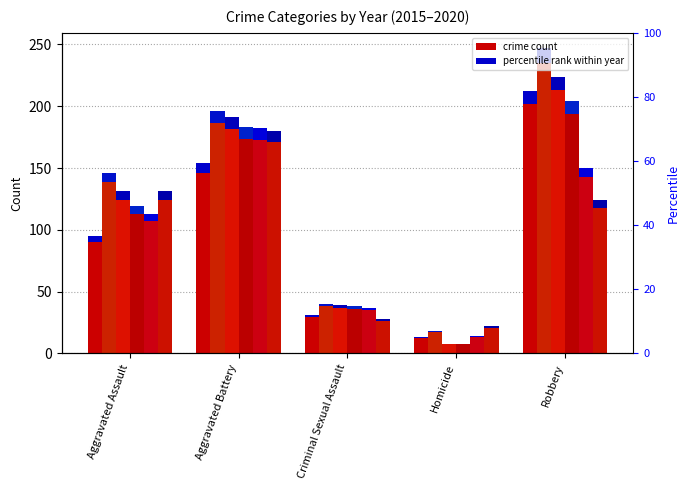

What is the average value of the 2015 series?

101